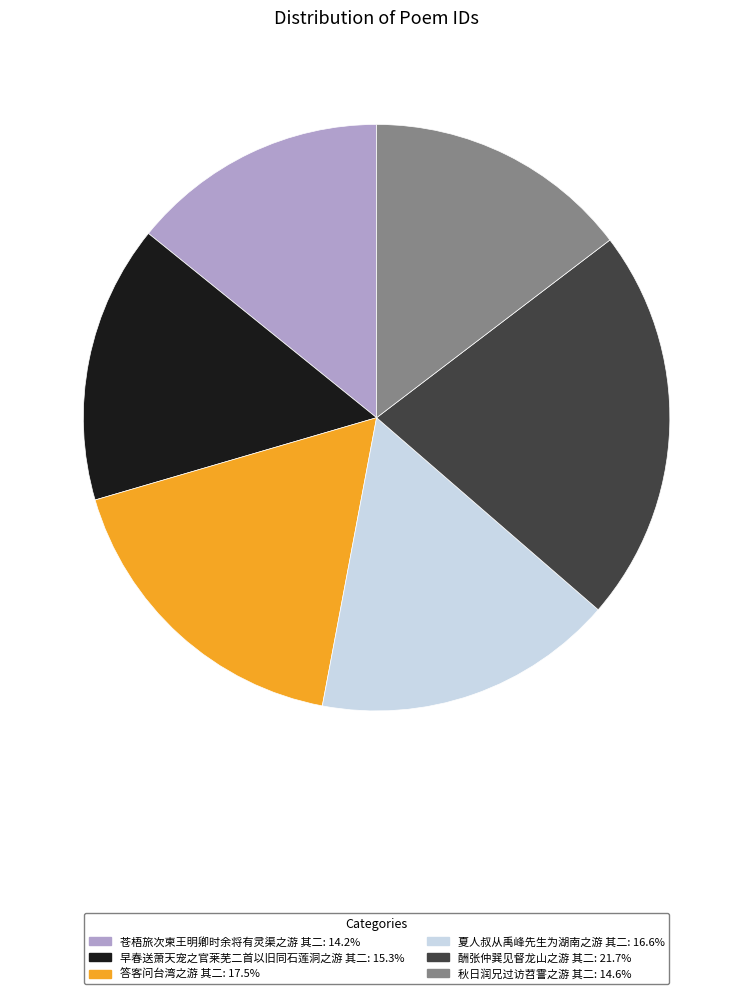

True or false: 夏人叔从禹峰先生为湖南之游 其二 accounts for 17% of the total.

True